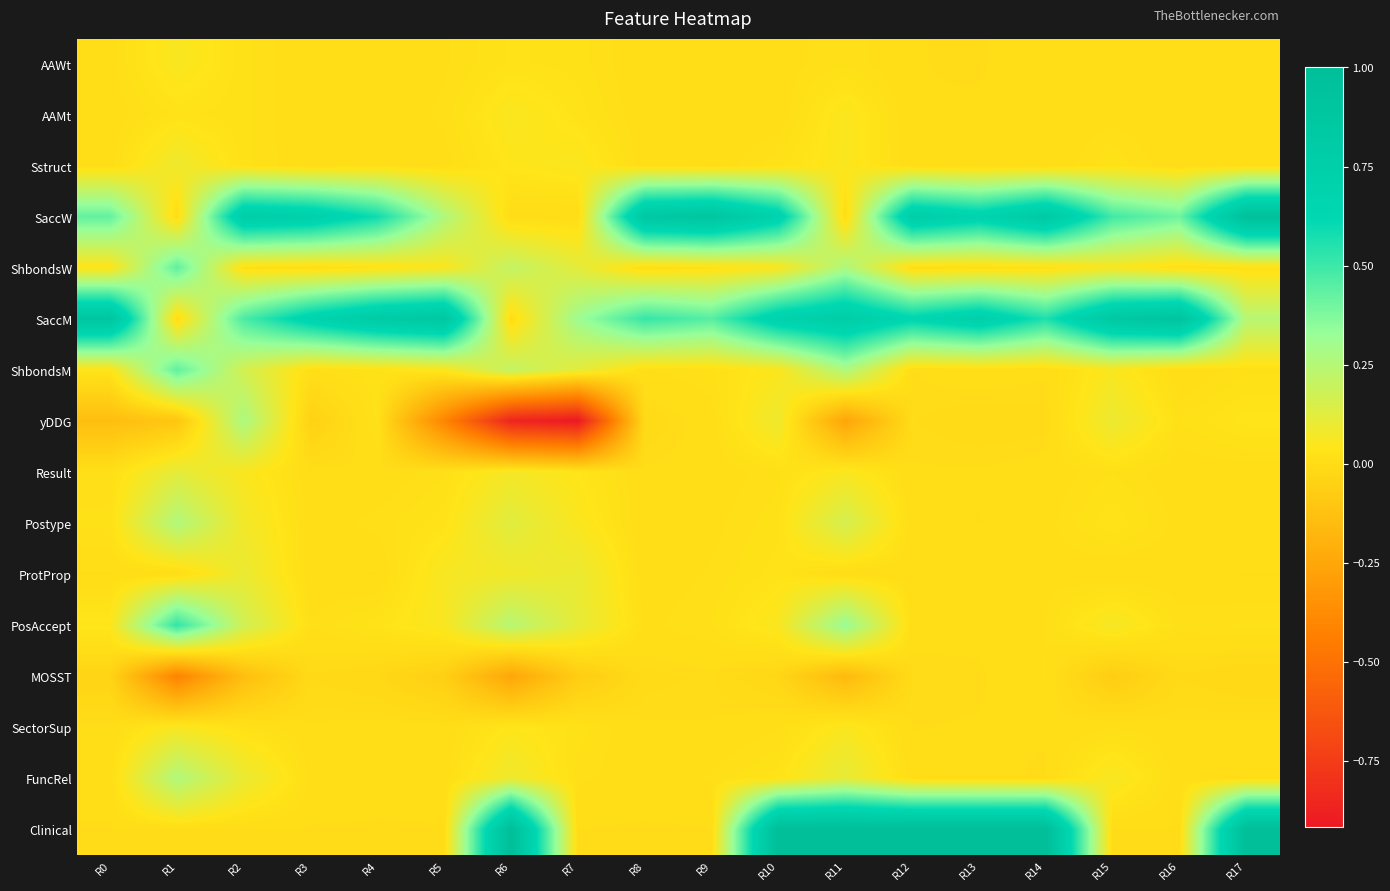

List the series in order of their peak value, highest first.

Clinical, SaccW, SaccM, PosAccept, ShbondsW, ShbondsM, yDDG, Postype, FuncRel, Result, ProtProp, Sstruct, AAWt, SectorSup, AAMt, MOSST